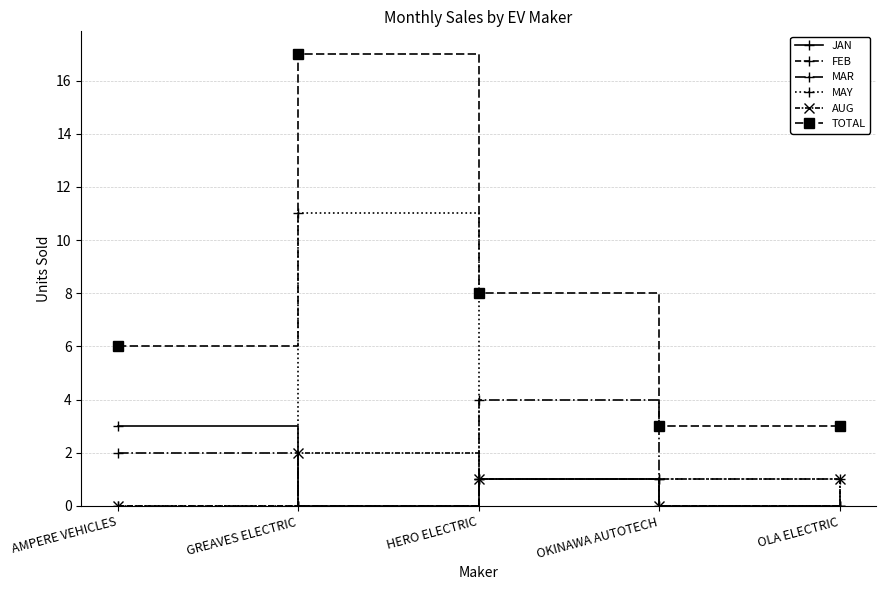

In MAY, how many points are higher than both neighbors (excluding endpoints)?

1